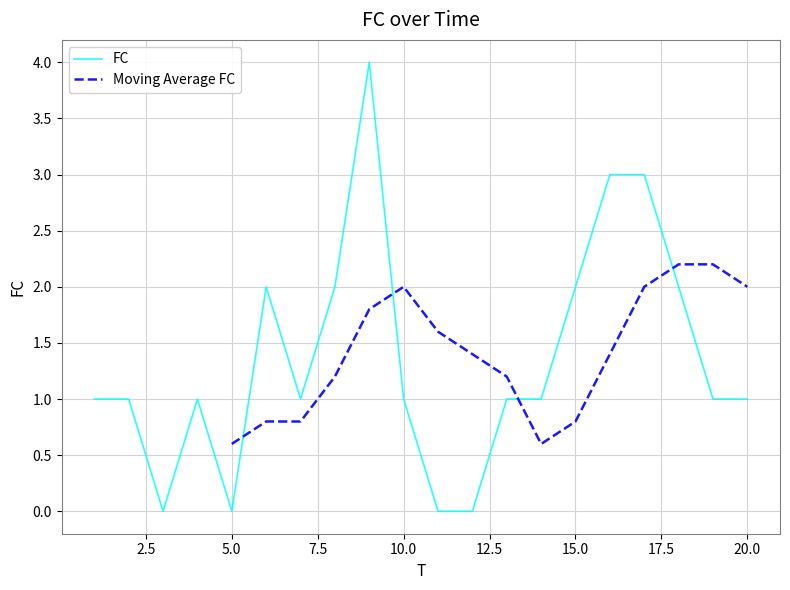

What is the maximum value shown in the chart?

4